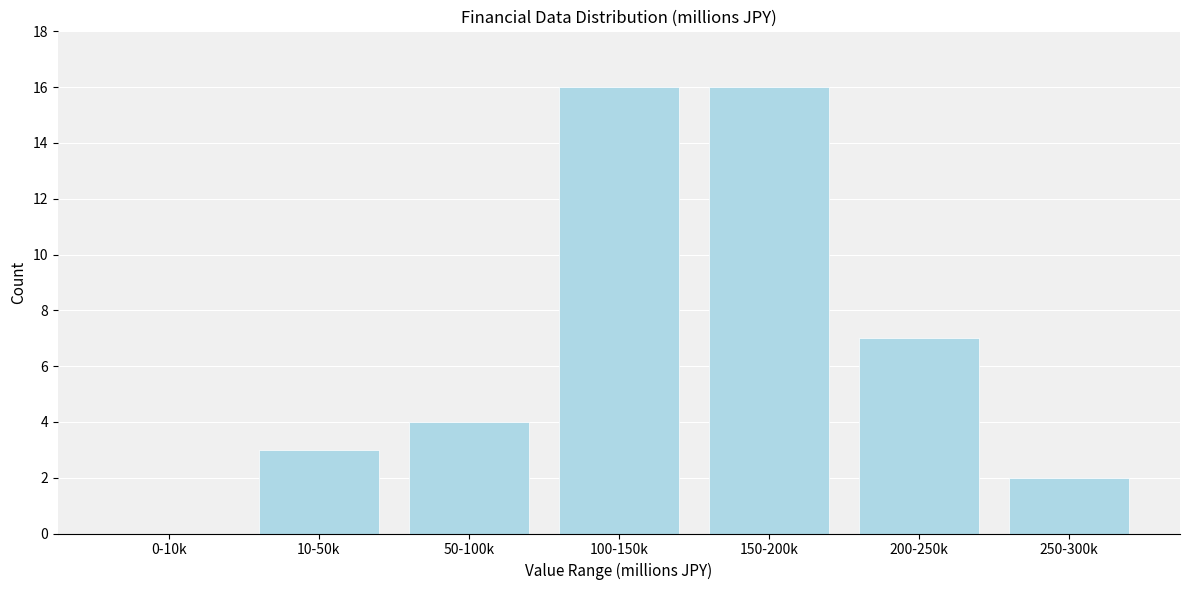

Reading left to right, list all the values displayed in this chart.

0-10k=0	10-50k=3	50-100k=4	100-150k=16	150-200k=16	200-250k=7	250-300k=2